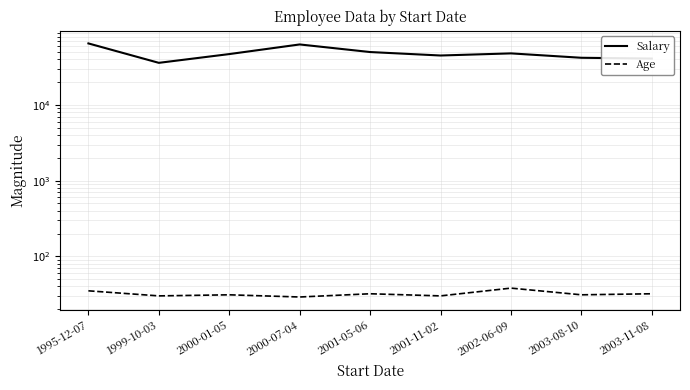

What is the label of the 5th point from the left?

2001-05-06